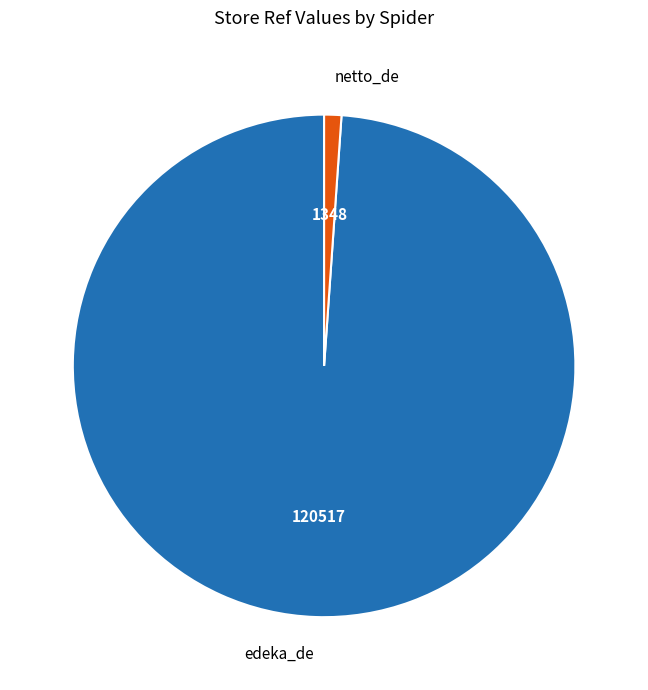

Rank the categories by value from lowest to highest.

netto_de, edeka_de